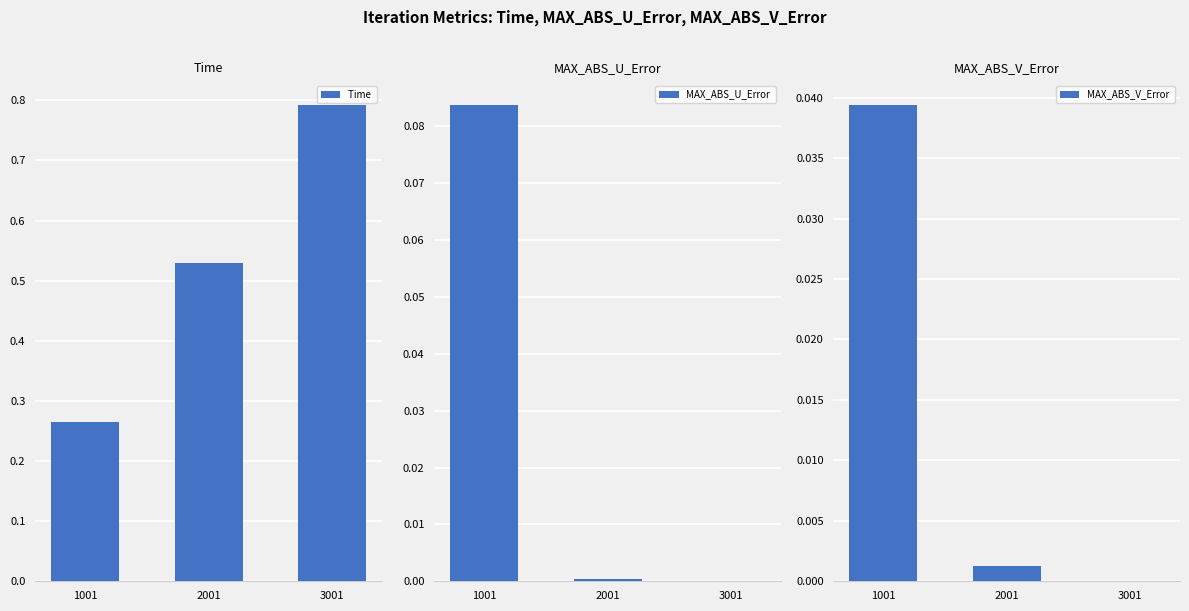

List the labels in order of MAX_ABS_U_Error  value, smallest first.

3001, 2001, 1001